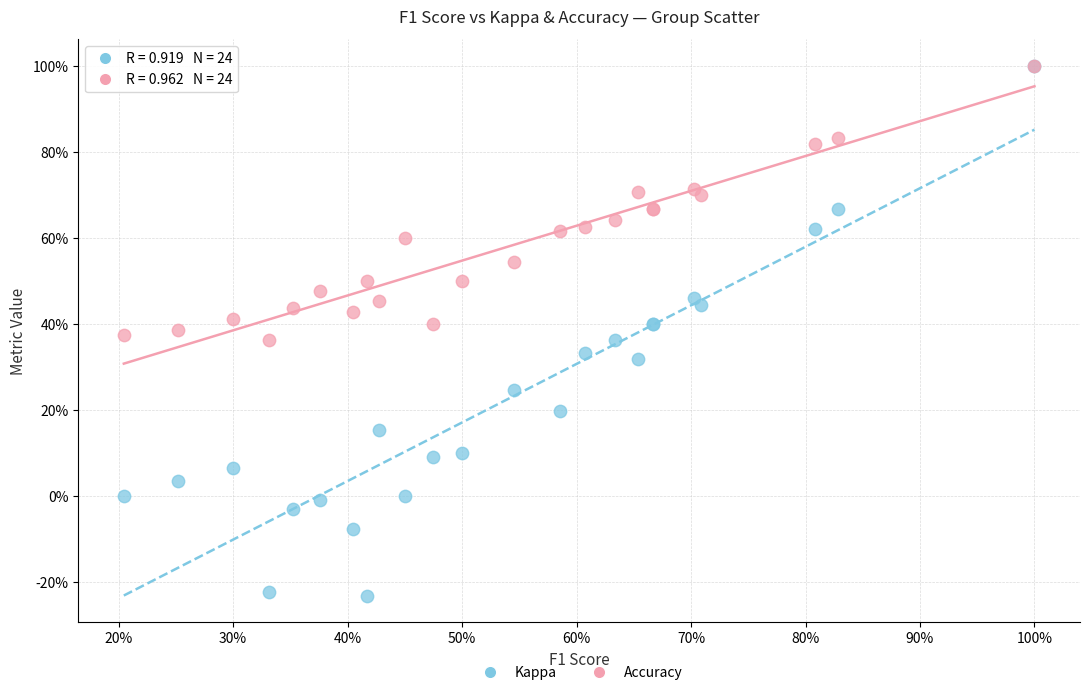

What are all the series names shown in the legend?

Kappa, Accuracy